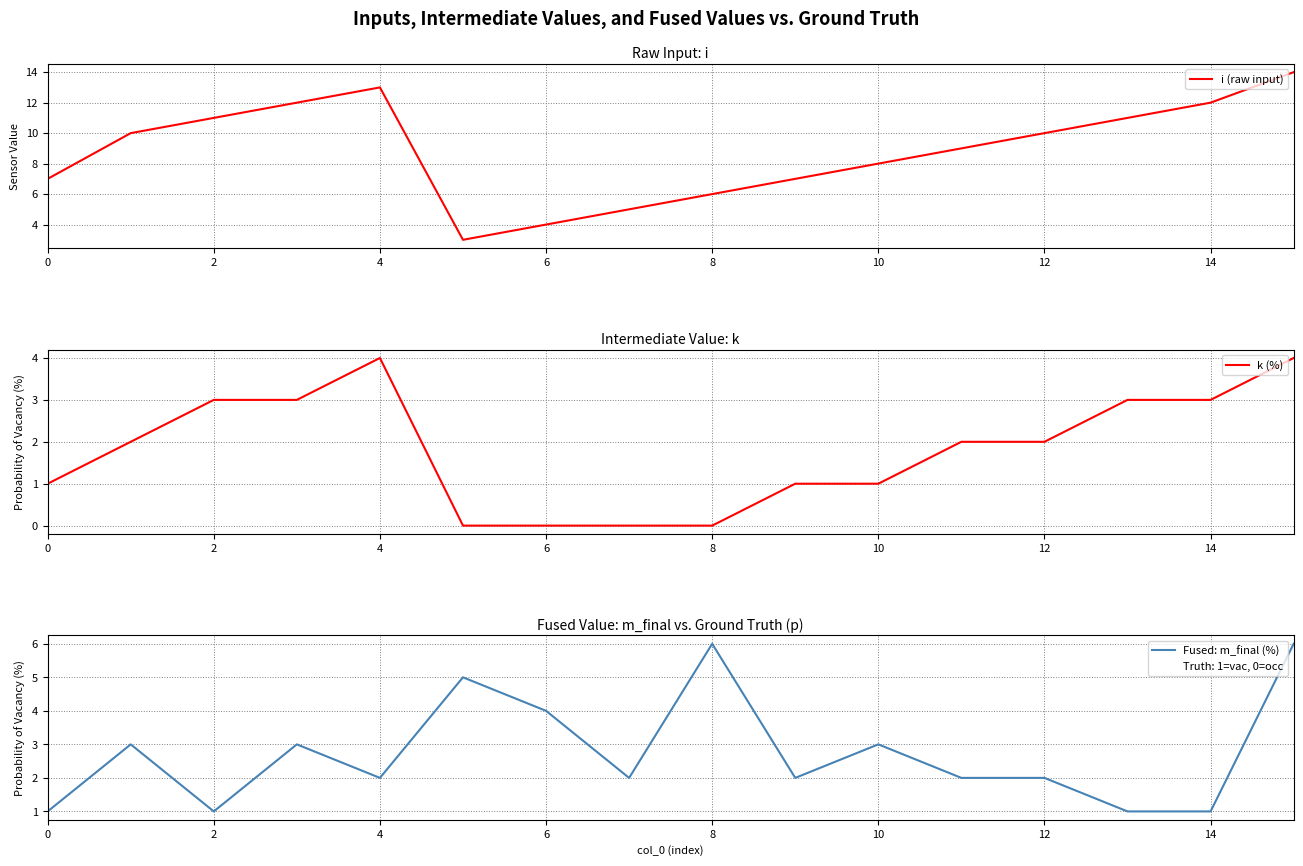

How many lines are shown in the chart?

3